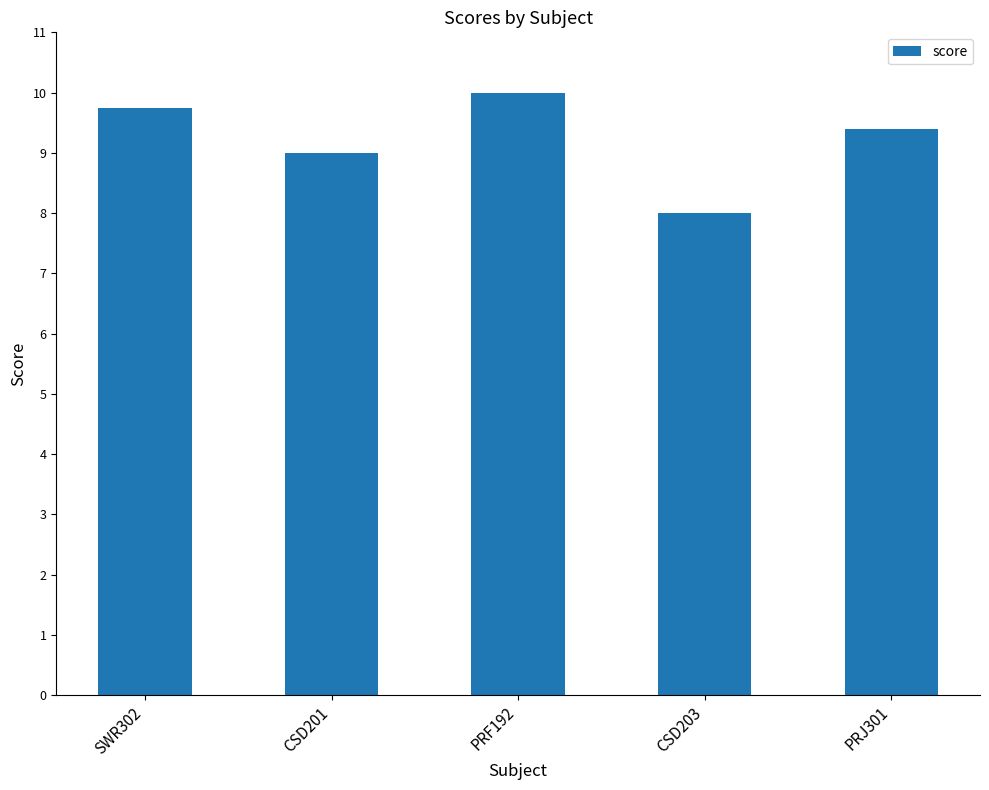

What is the minimum value shown in the chart?

8.0